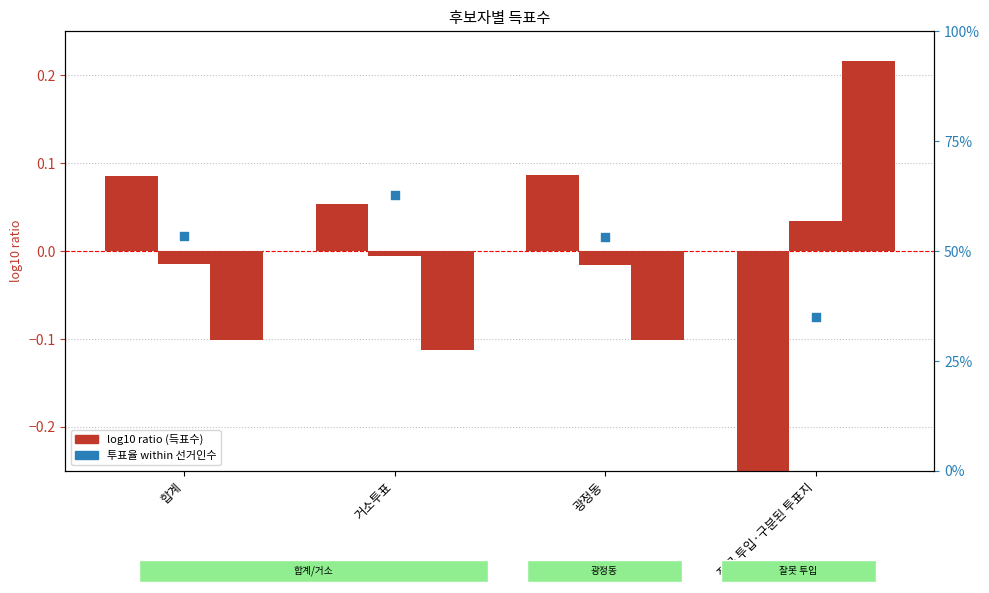

Is the value of 무소속엄장길 at 광정동 greater than the value of 무소속김주삼 at 거소투표?

No